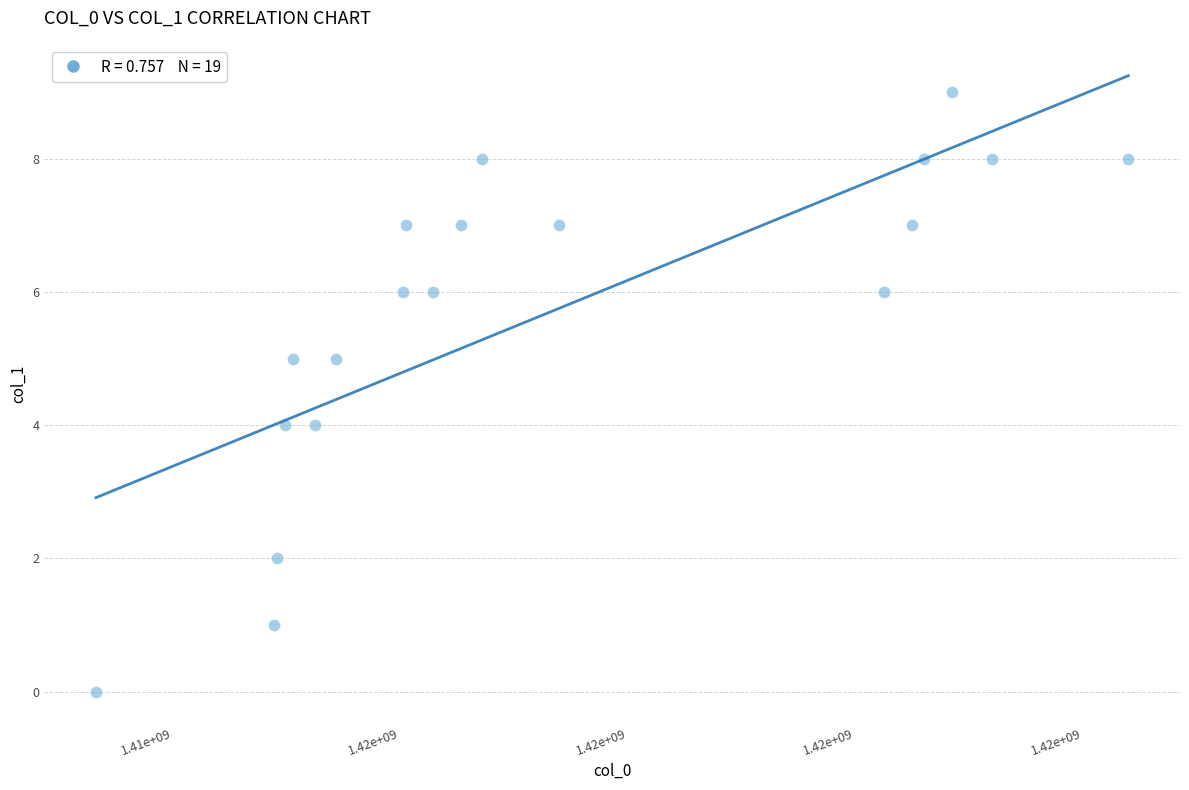

What is the range of Y values (max minus min)?

9